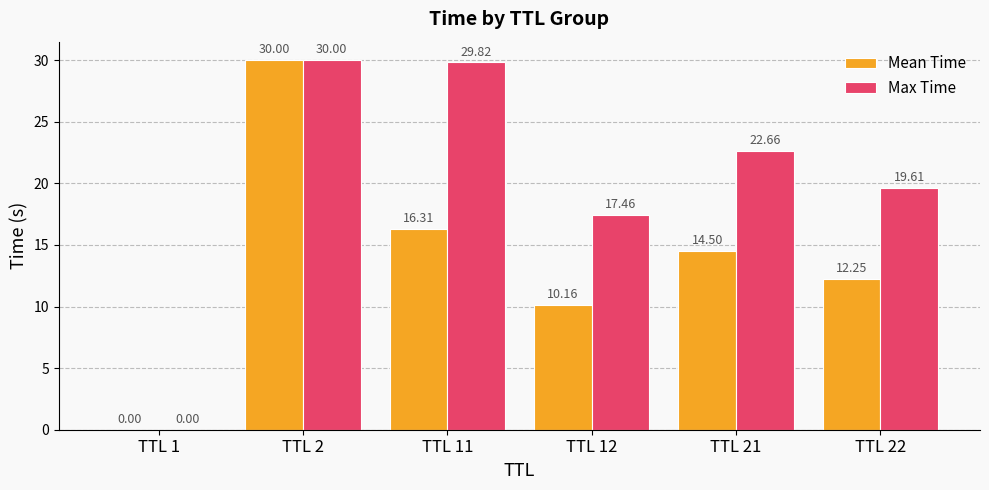

Which series changed the most between TTL 11 and TTL 22?

Max Time